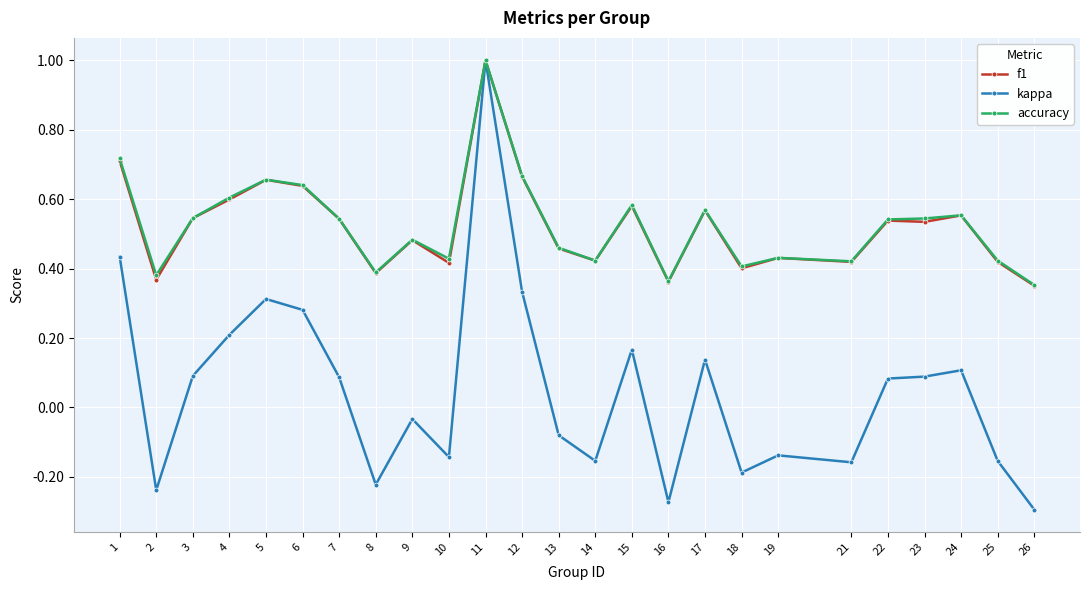

Is it true that f1 equals 0.4 at 16?

True